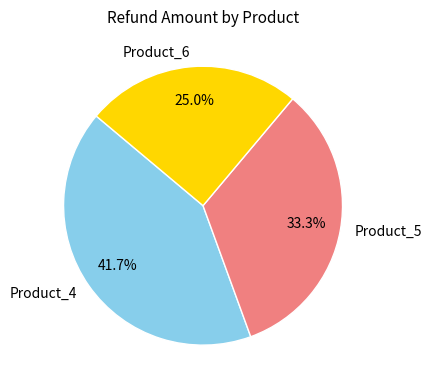

How many segments does this pie chart have?

3